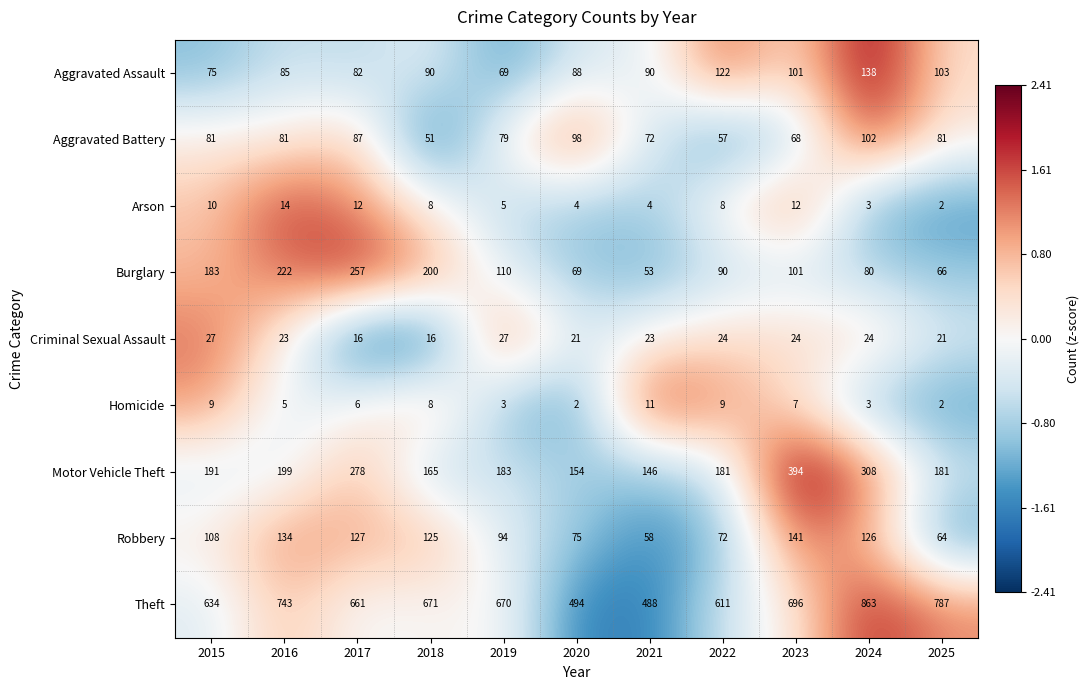

Between 2015 and 2017, which series saw the biggest shift?

Motor Vehicle Theft